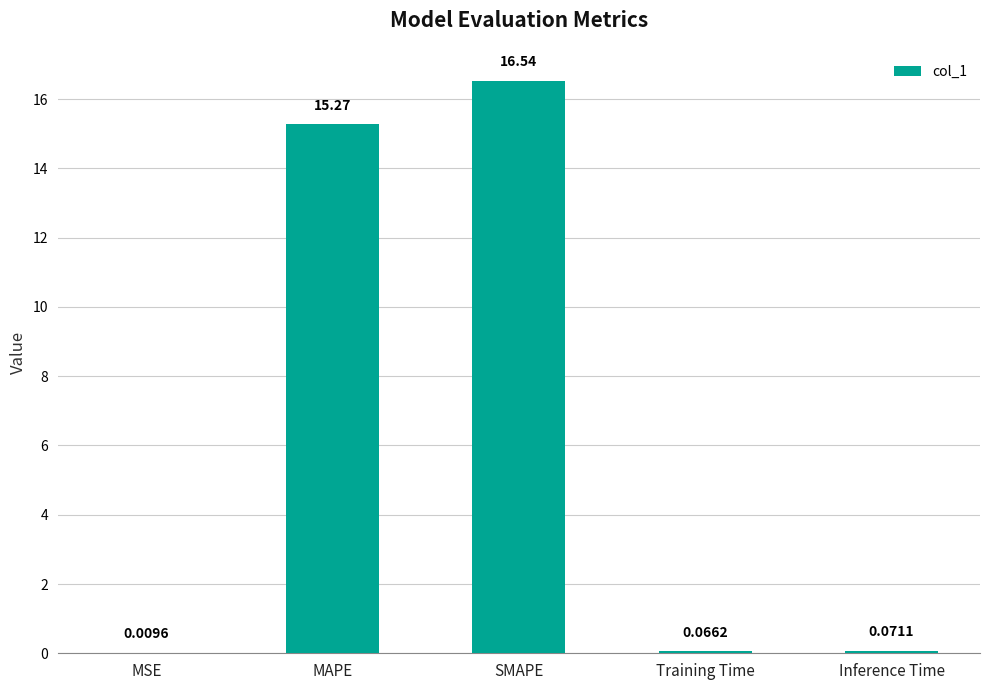

Which category has the highest value across all series?

SMAPE